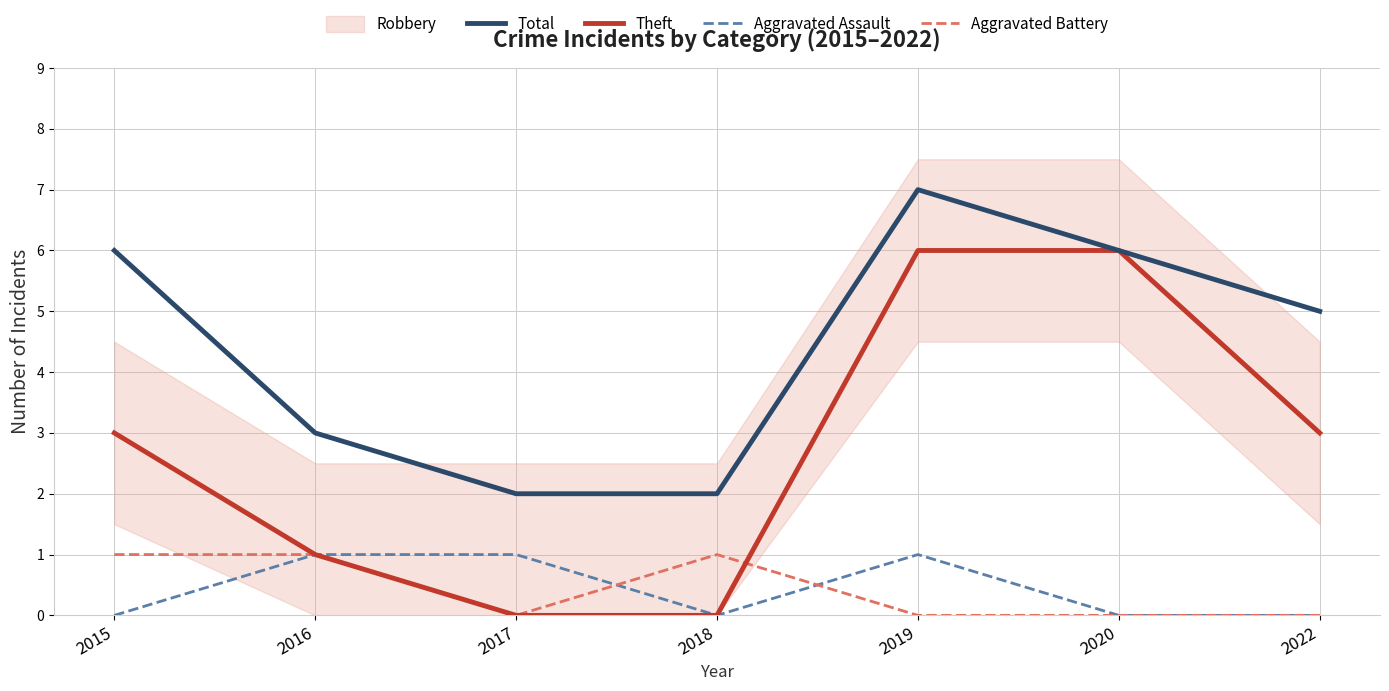

True or false: Aggravated Assault has a value of 1 at 2017.

True